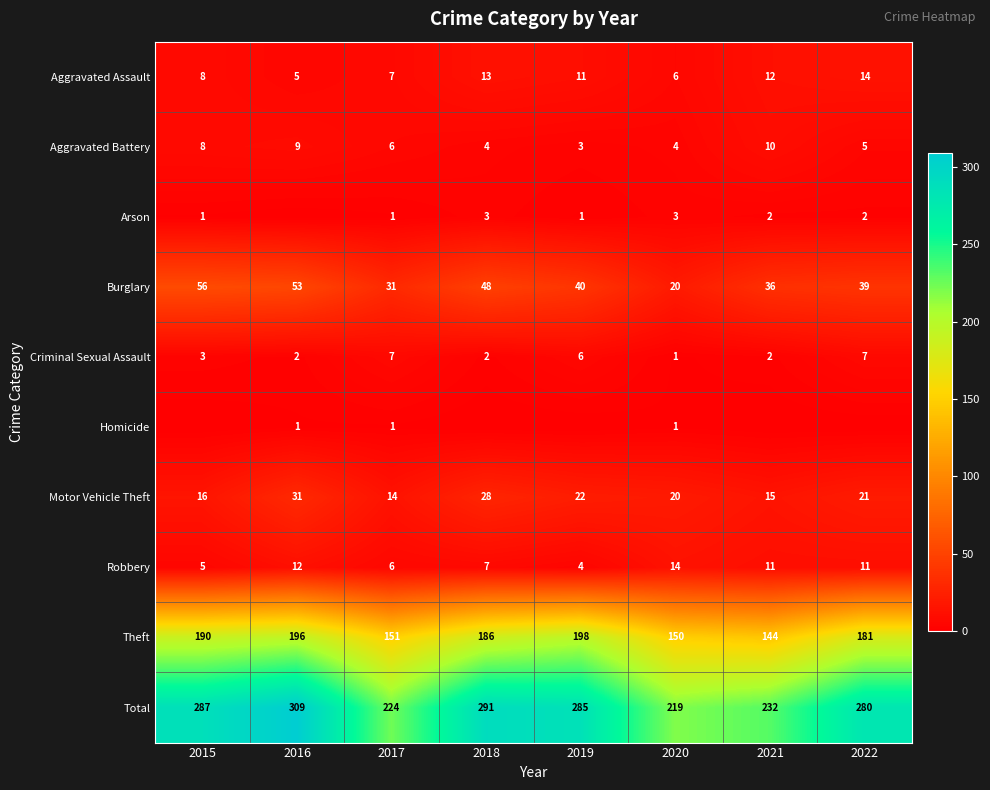

How many values in the Robbery series are below 11?

4